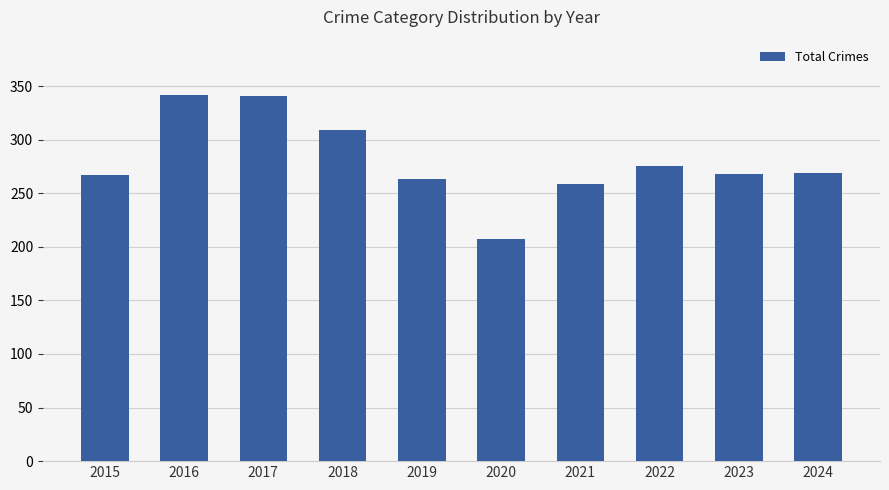

What is the change in value from 2016 to 2017?

-1